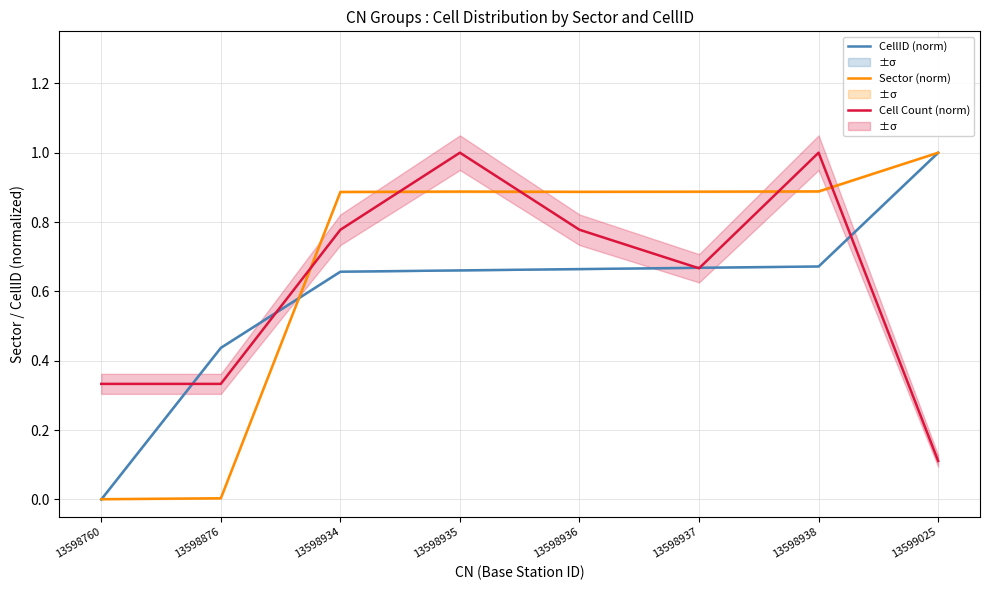

Which series has the largest total across all categories?

Sector (norm)